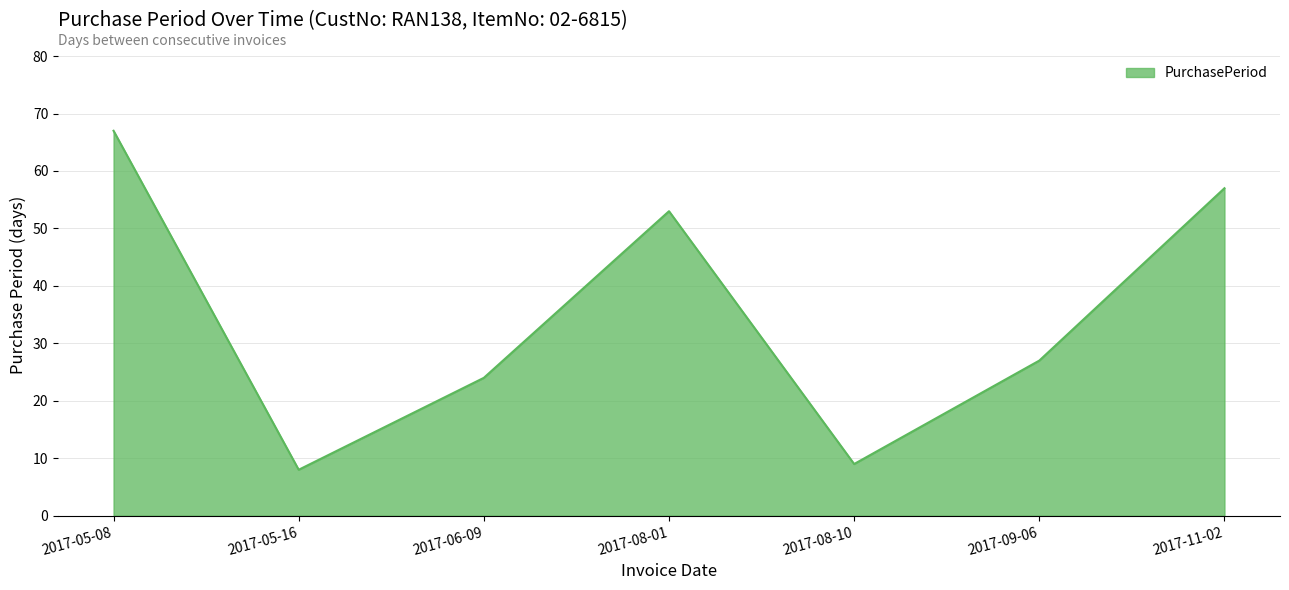

What is the difference between the values at 2017-08-10 and 2017-09-06?

18